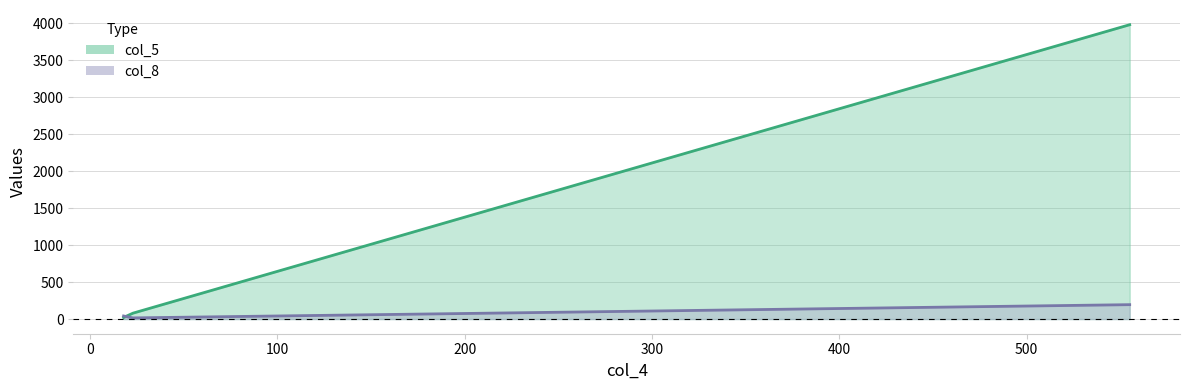

What is the maximum value shown in the chart?

3980